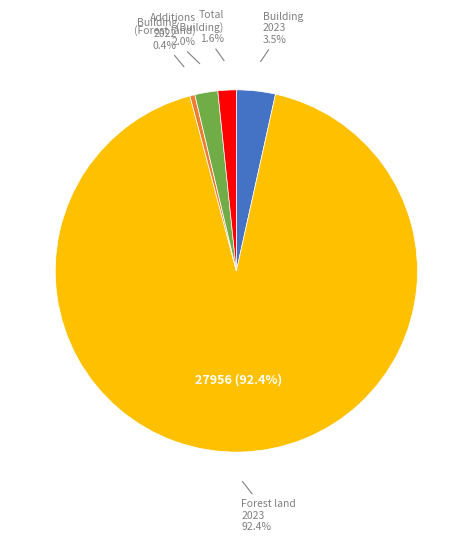

What is the total percentage of 2022 at 1 April 2022 (Building) and Additions (Forest land)?

2.5%